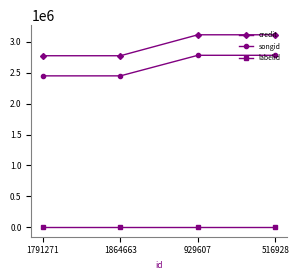

What is the spread (max minus min) of values at 929607?

3115993